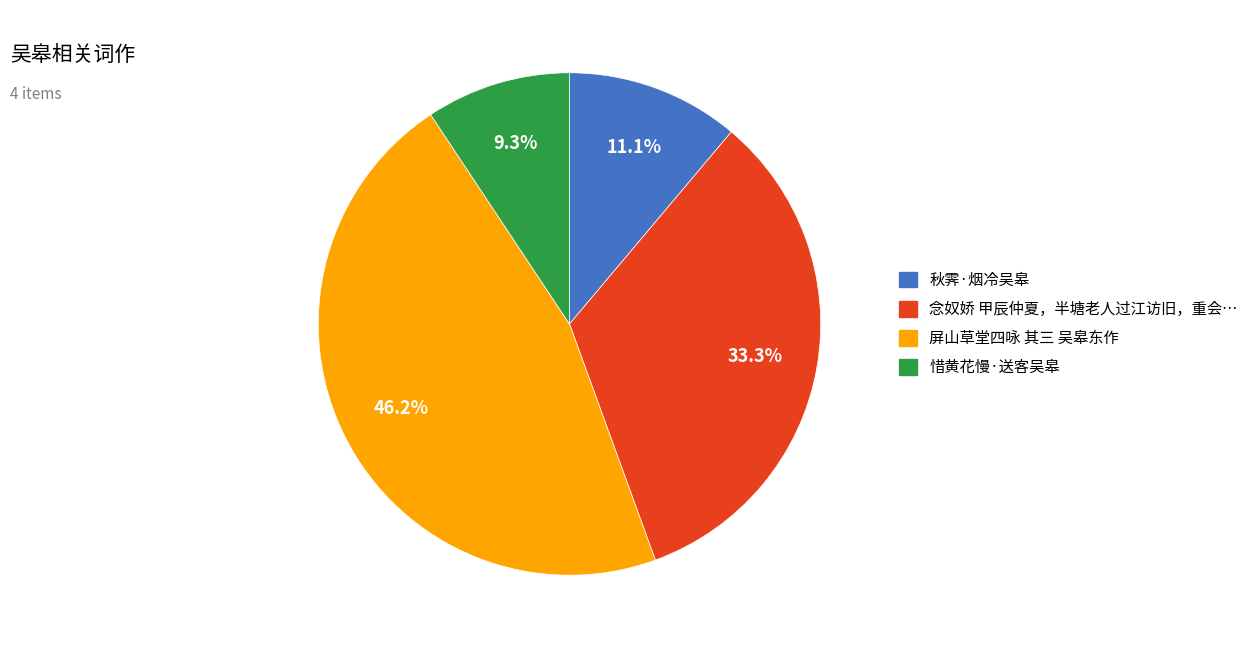

How many segments does this pie chart have?

4